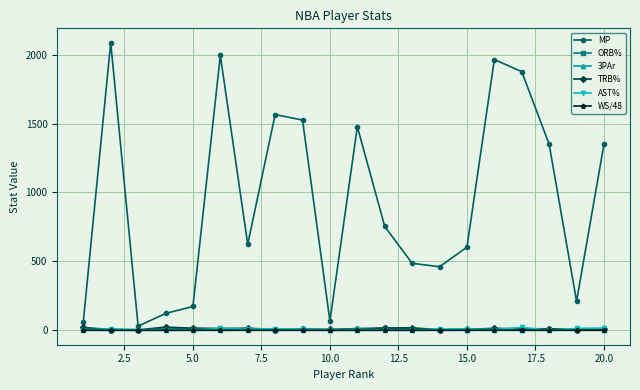

At how many categories does at least one series exceed 530?

12